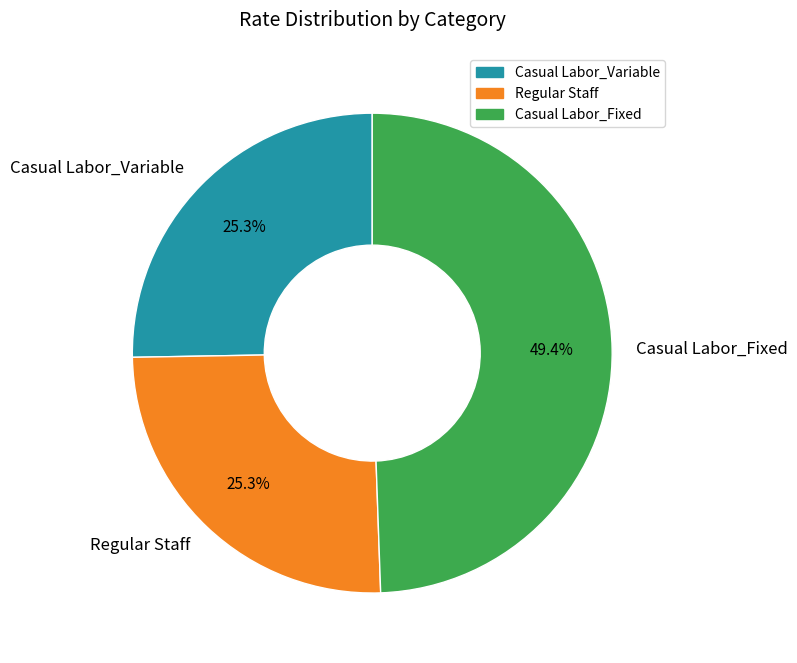

Which slice is the largest?

Casual Labor_Fixed